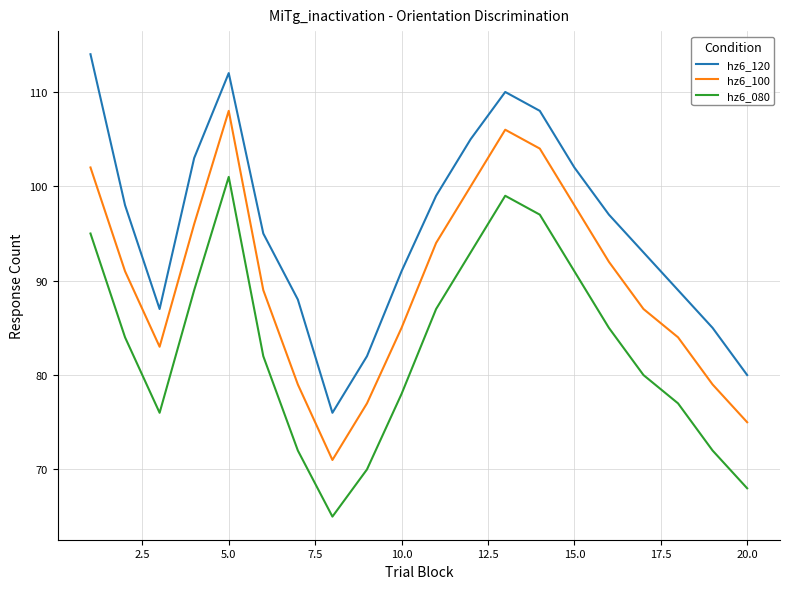

What is the difference between the maximum and minimum values in the hz6_100 series?

37